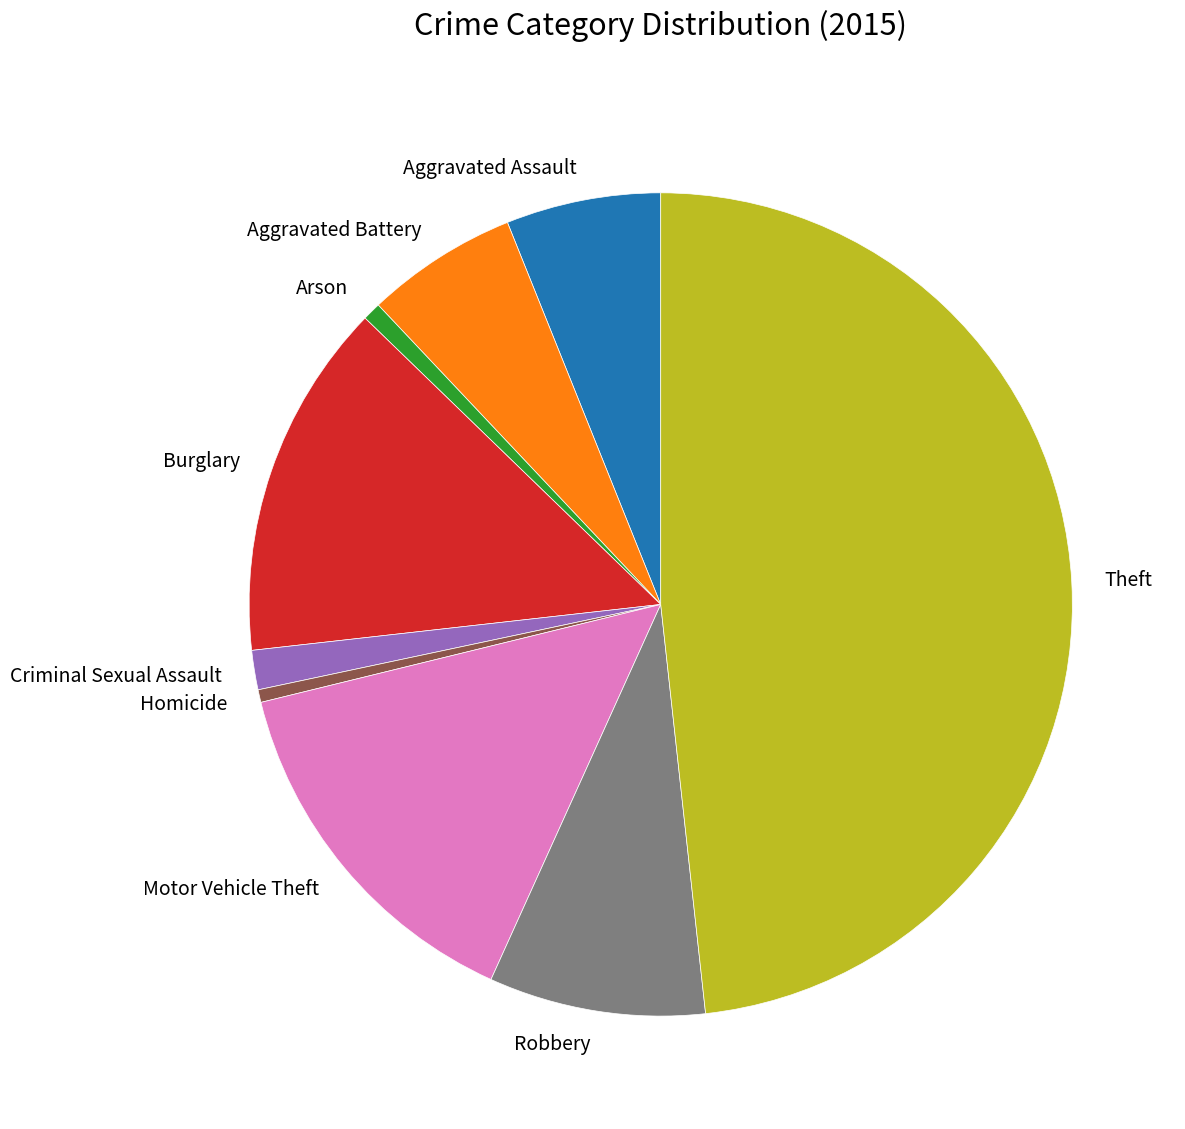

Does Homicide account for over 50% of the chart?

No